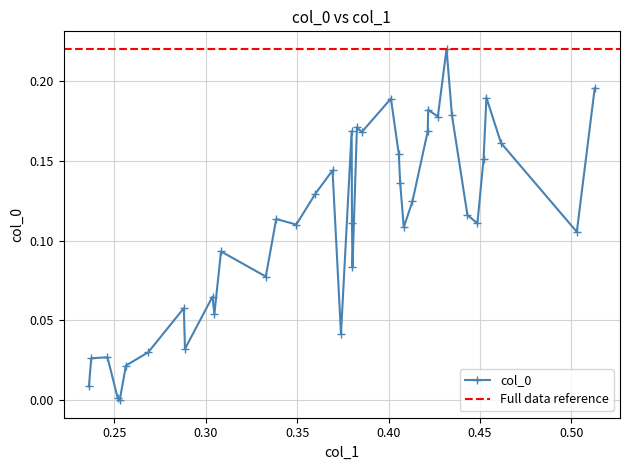

How many data points does each series have?

40